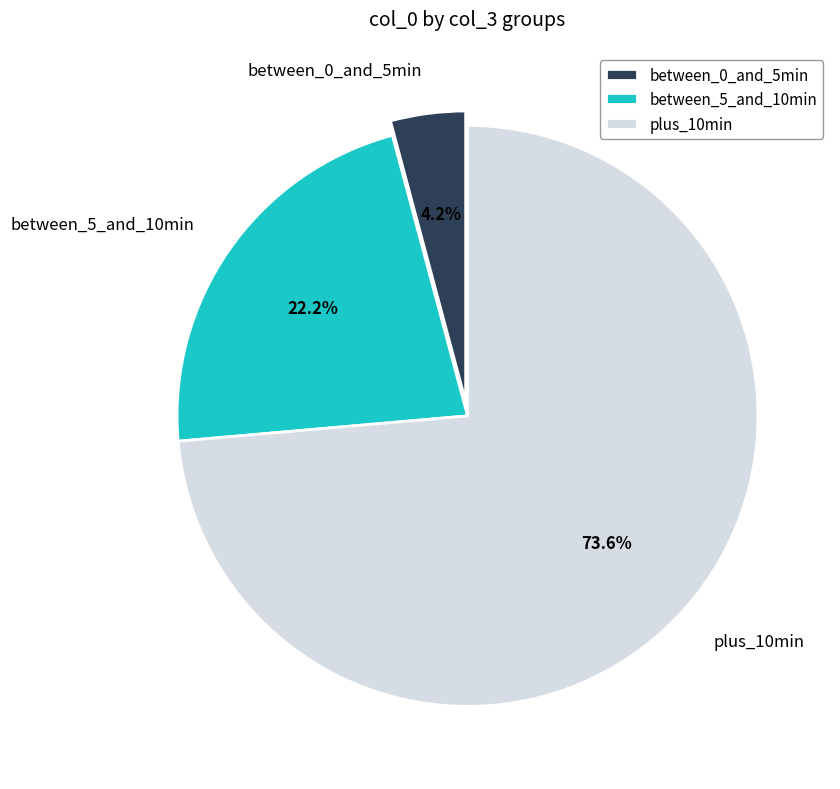

Which has a higher value, between_0_and_5min or plus_10min?

plus_10min